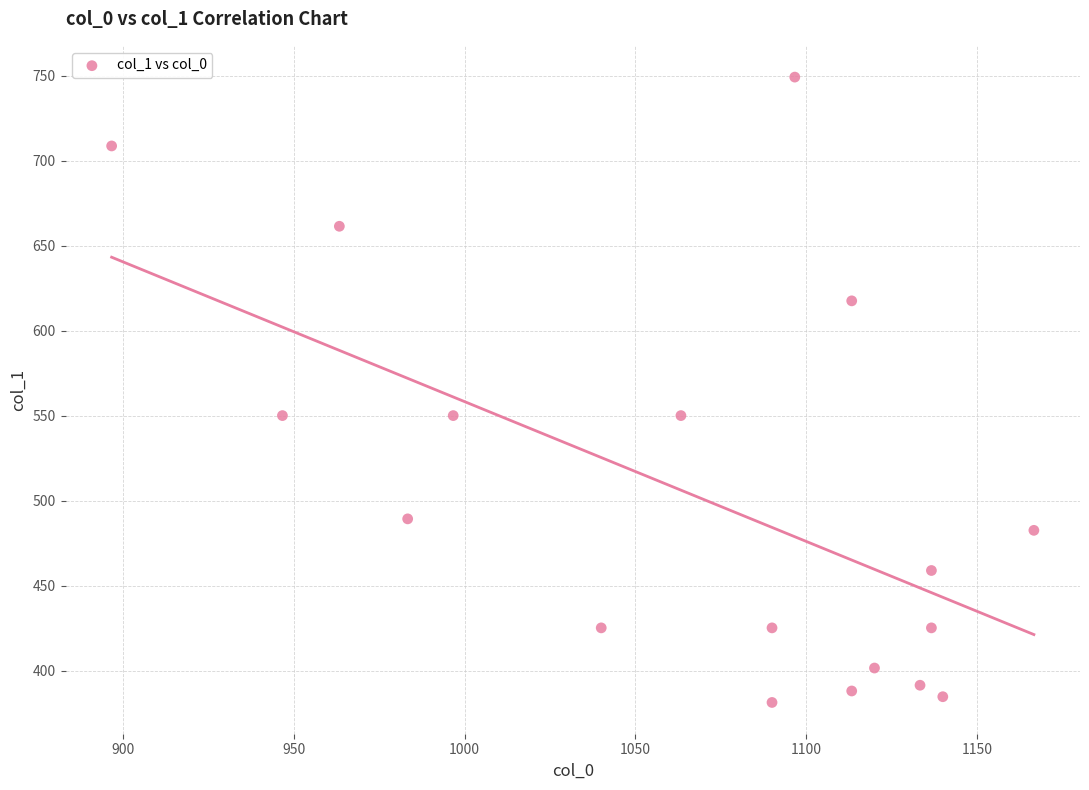

What is the range of Y values (max minus min)?

367.9